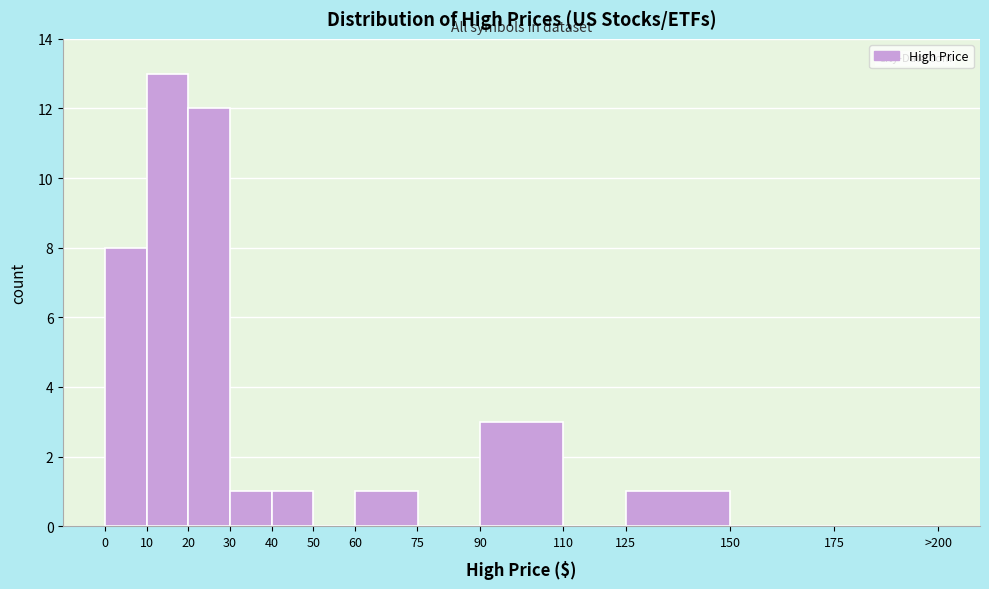

Reading left to right, list all the values displayed in this chart.

0=8	10=13	20=12	30=1	40=1	50=0	60=1	75=0	90=3	110=0	125=1	150=0	175=0